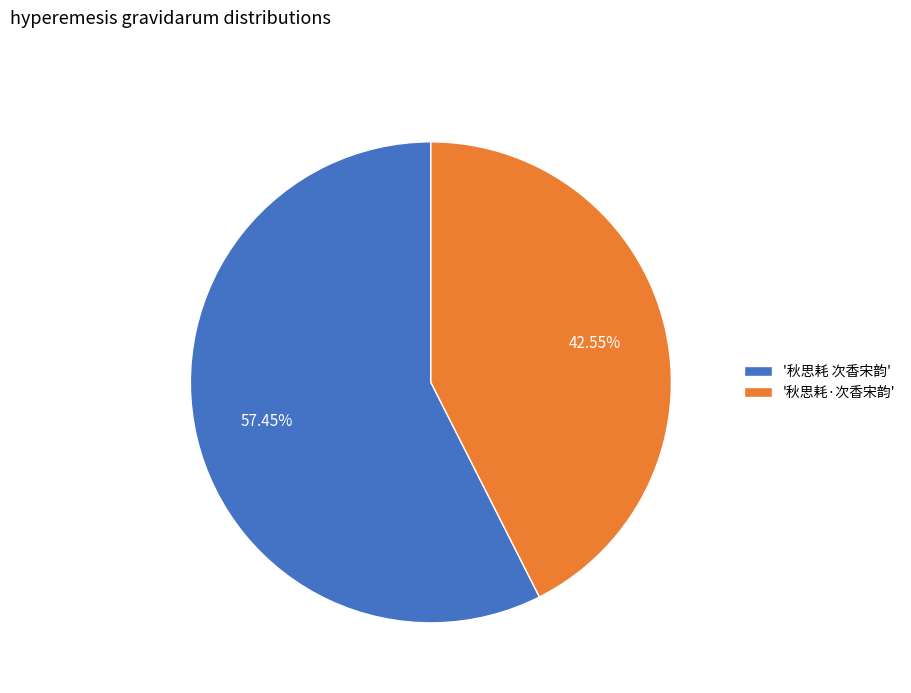

To the nearest percent, what is the difference between the largest and smallest slice percentages?

15%